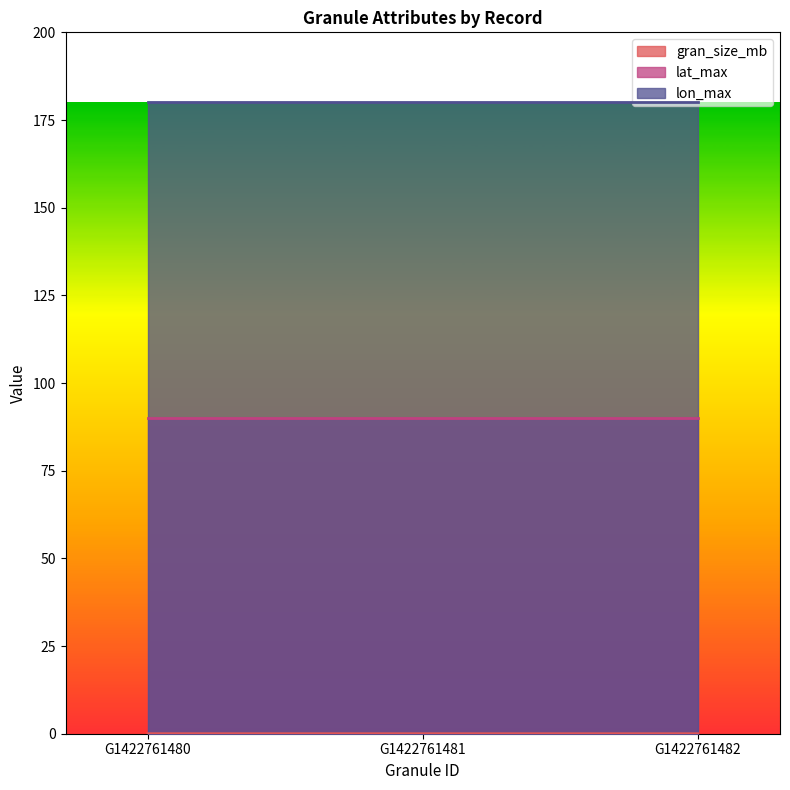

Rank the series by their maximum value, from highest to lowest.

lon_max, lat_max, gran_size_mb